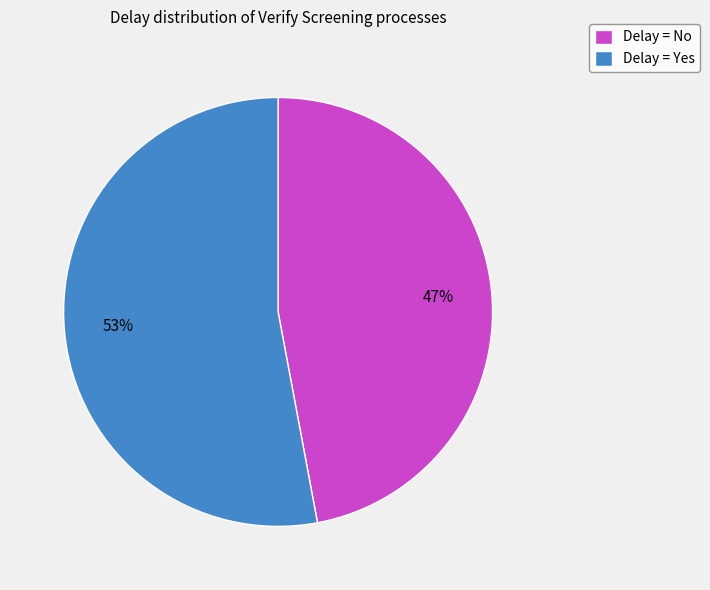

Which slice represents more than half of the pie?

Delay = Yes